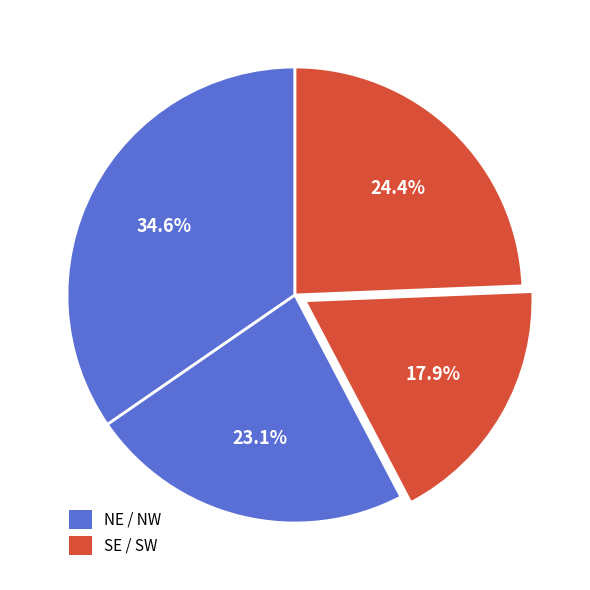

Count the number of slices in the pie.

4